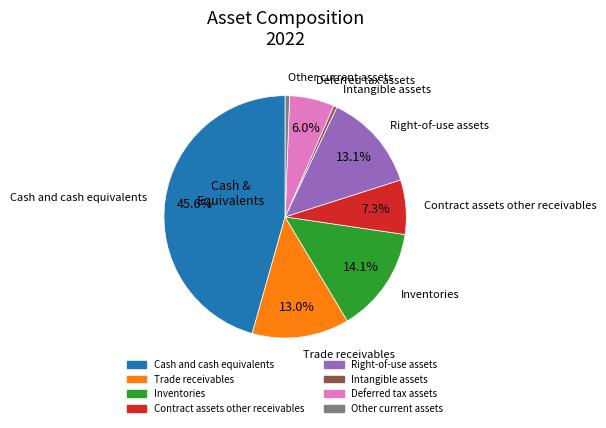

Is there a majority slice in this chart?

No